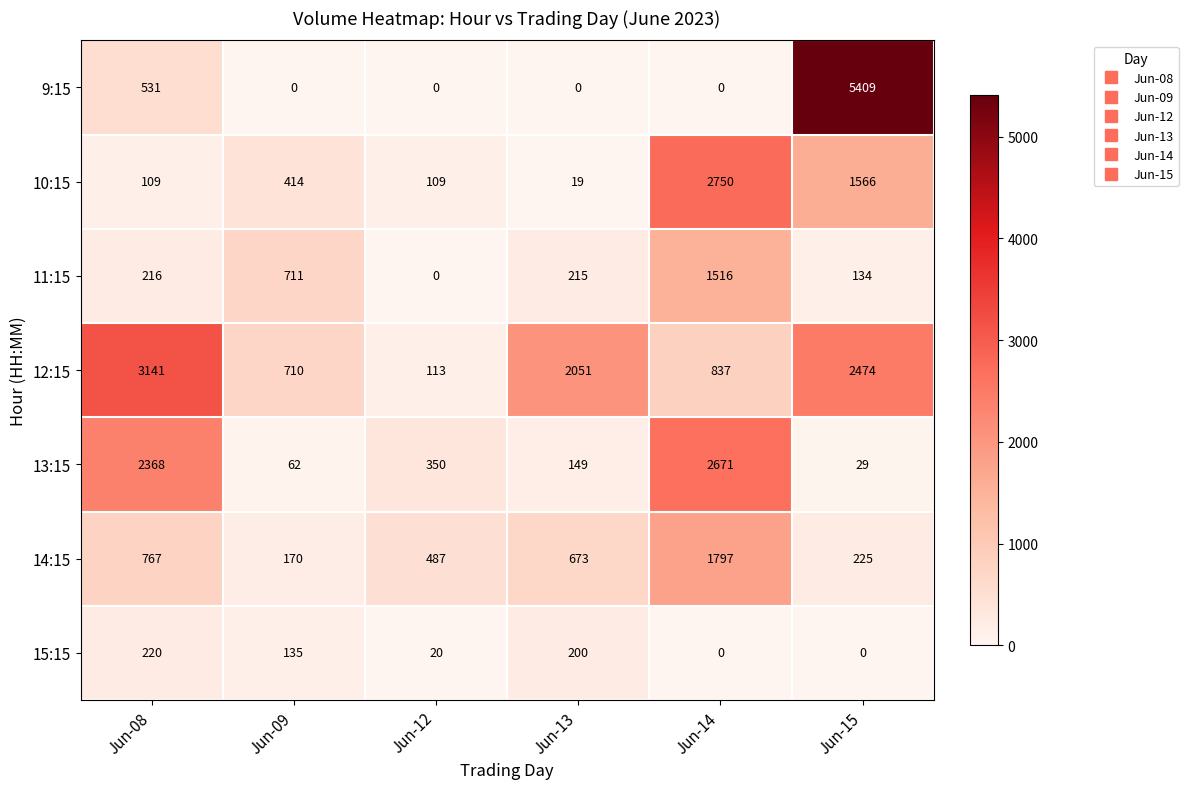

Which series has the largest range (max minus min)?

9:15